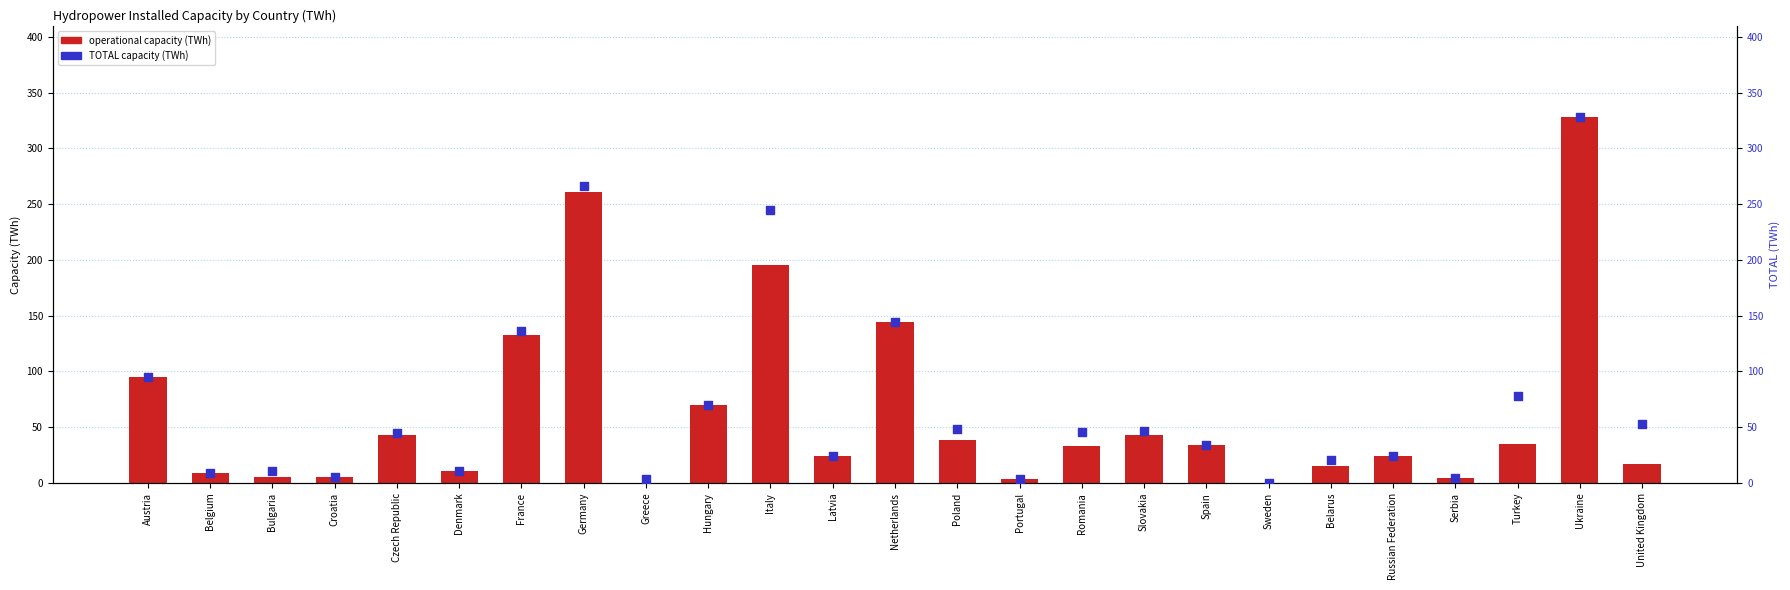

Is the value of operational capacity (TWh) at Turkey greater than the value of TOTAL capacity (TWh) at Russian Federation?

Yes